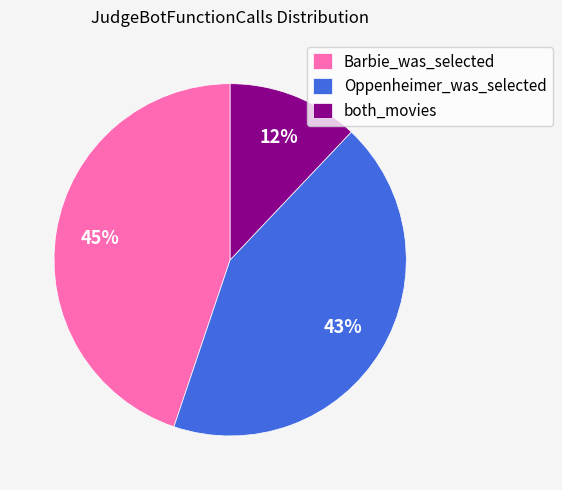

Which category has the smallest portion of the pie?

both_movies